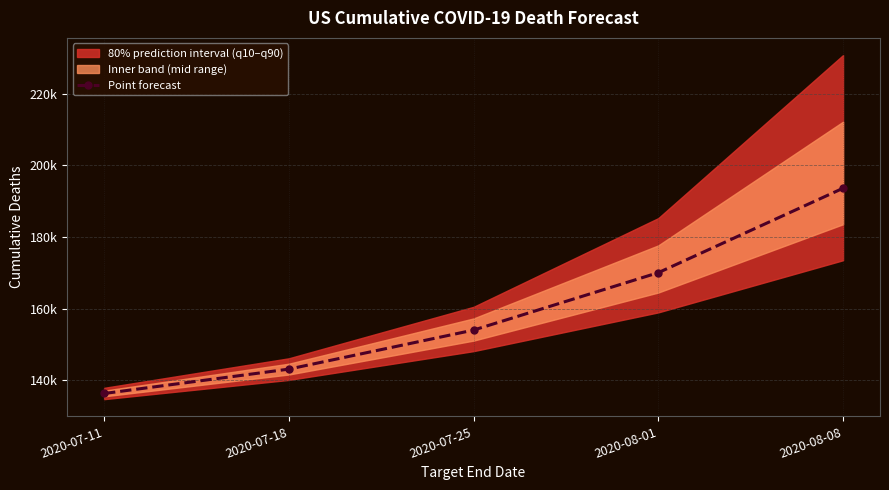

Reading left to right, extract all data points from this chart.

136303.5	143105.3	154001.4	170025.3	193581.9